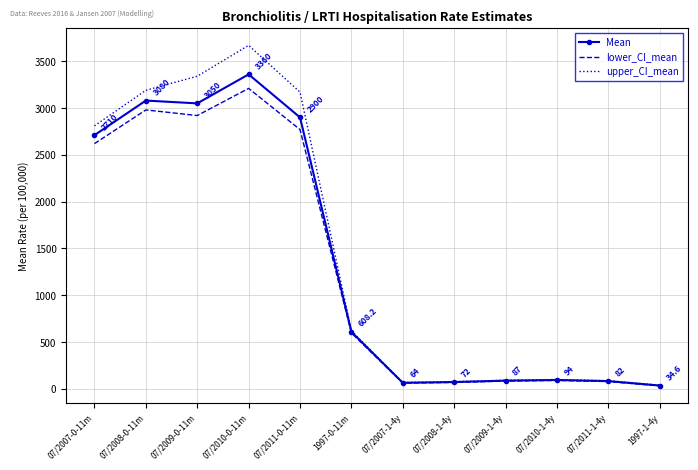

Where is Mean nearest to the value 1697?

07/2007-0-11m